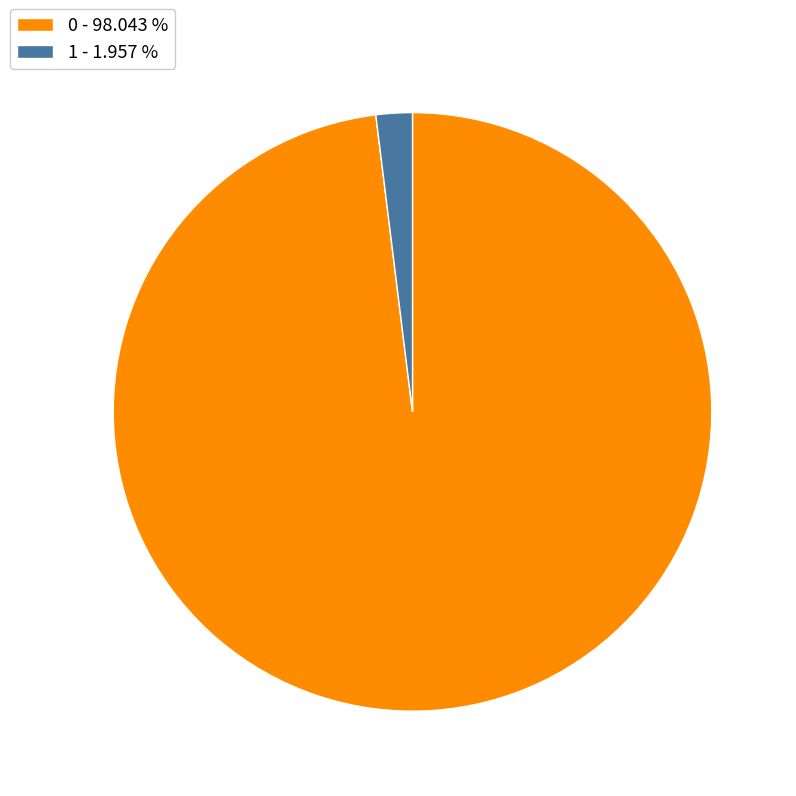

Do 1 and 0 together represent more than half of the pie?

Yes